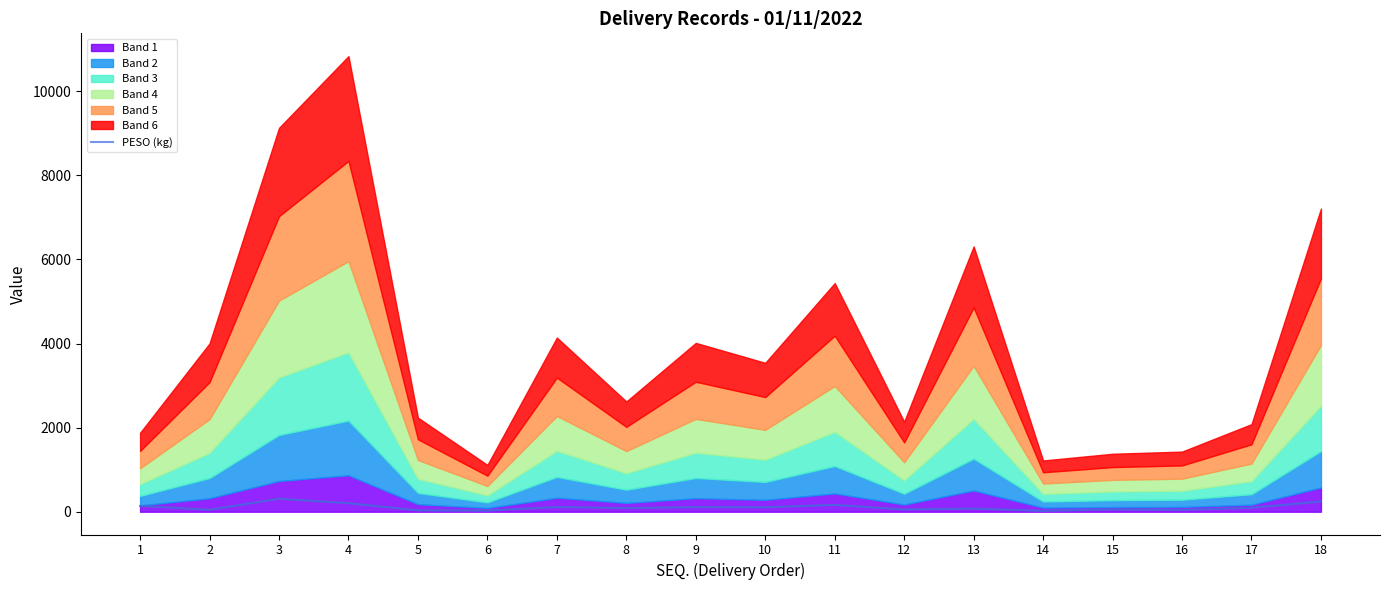

Where is the first local maximum?

3